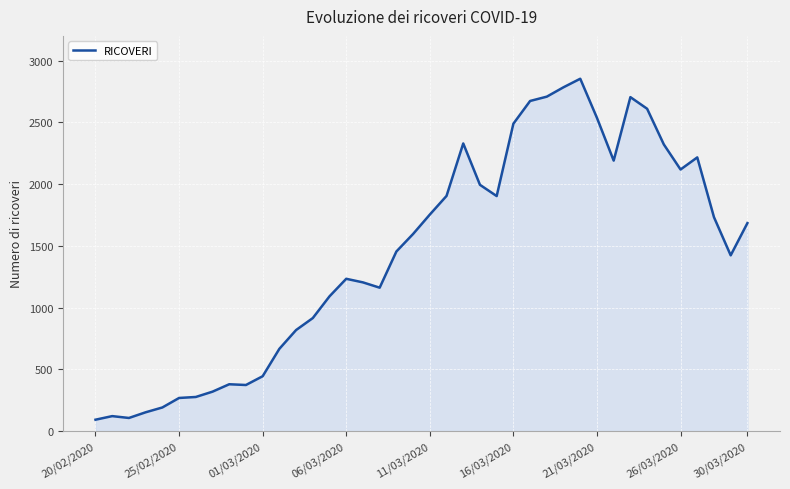

What is the difference between the maximum and minimum values?

2761